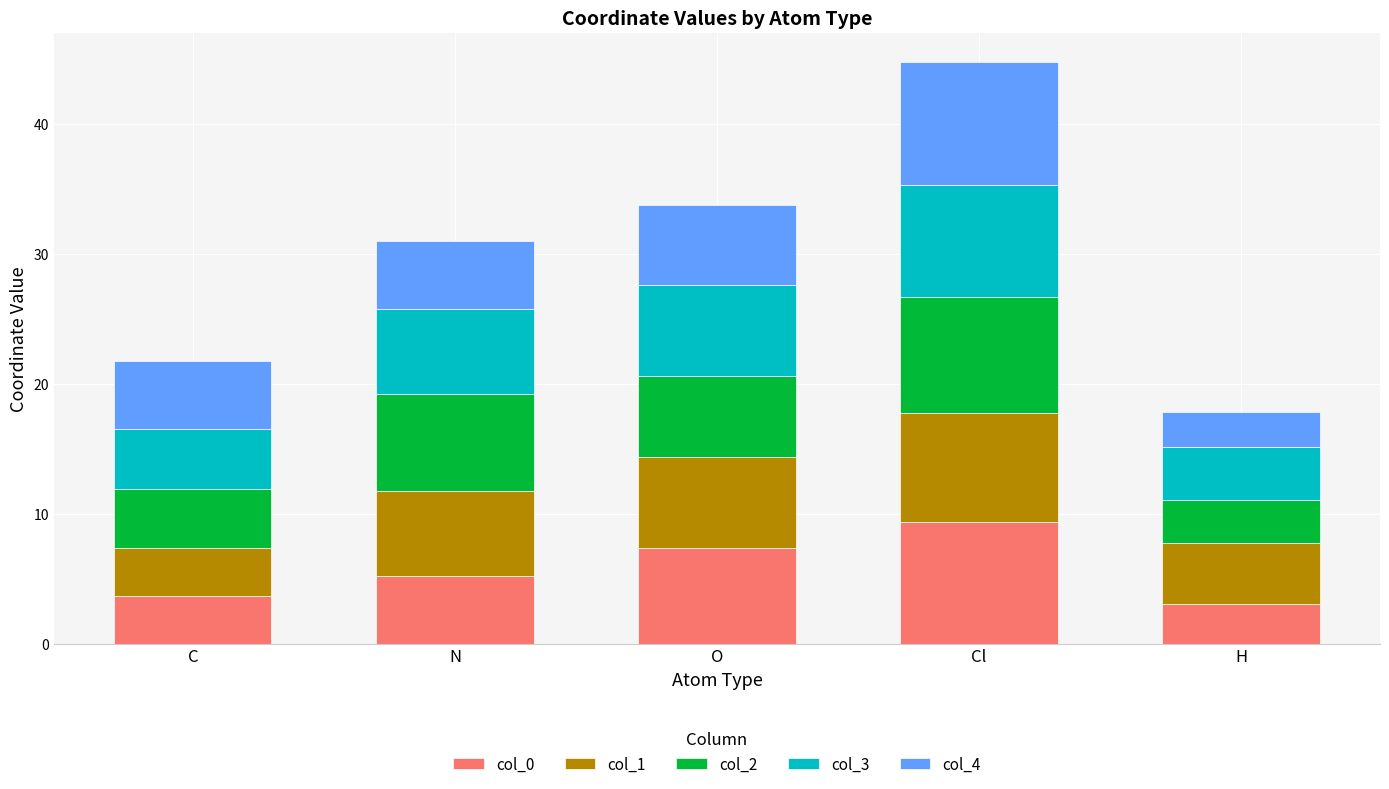

What is the average value of the col_0 series?

5.8